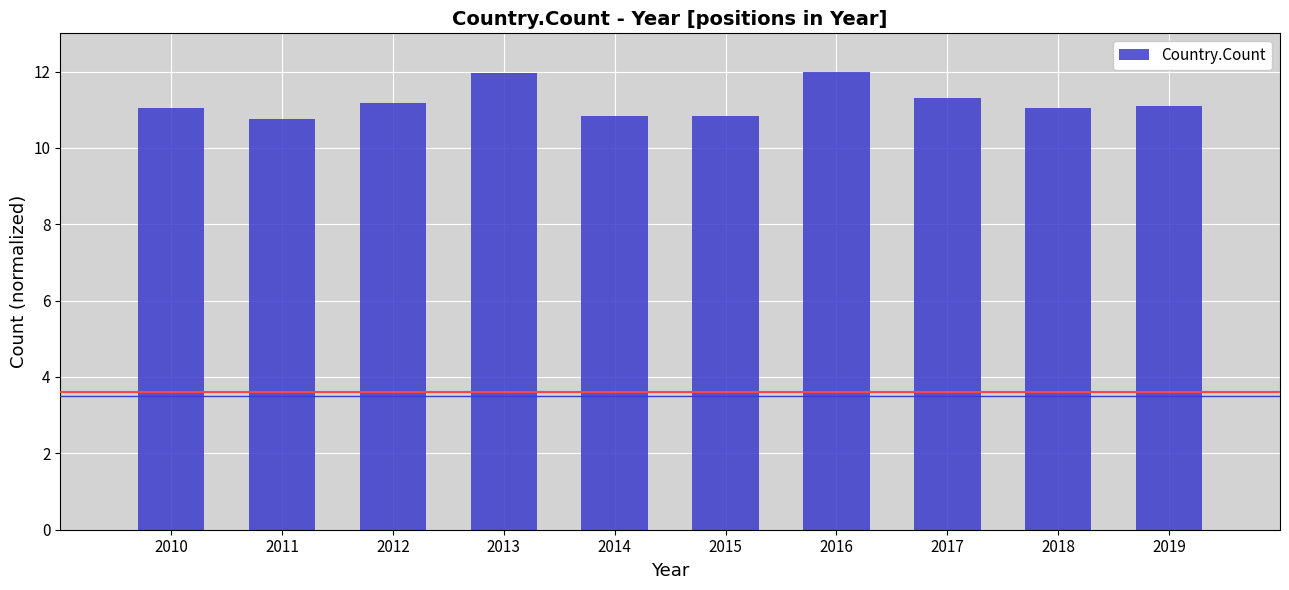

Reading left to right, transcribe all the data shown in this chart.

2010=11.1	2011=10.8	2012=11.2	2013=12.0	2014=10.8	2015=10.8	2016=12.0	2017=11.3	2018=11.1	2019=11.1